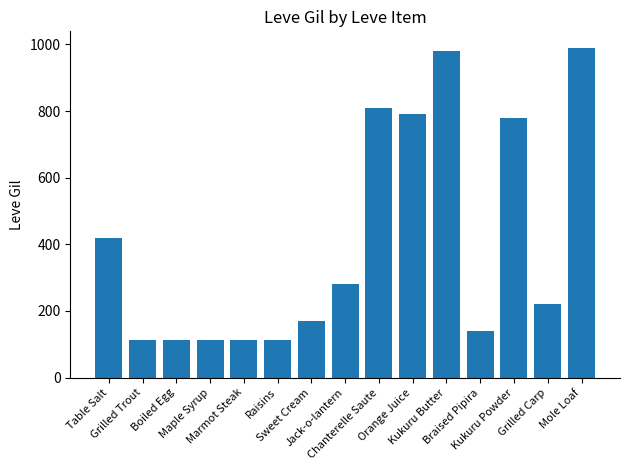

What is the value of the 15th bar from the left?

990